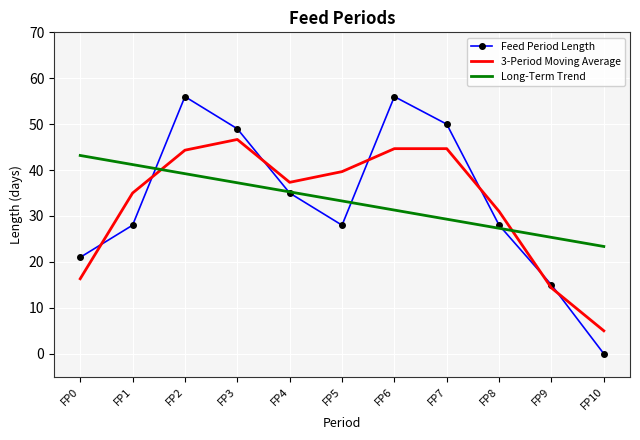

Which label corresponds to the smallest value in the chart?

FP10